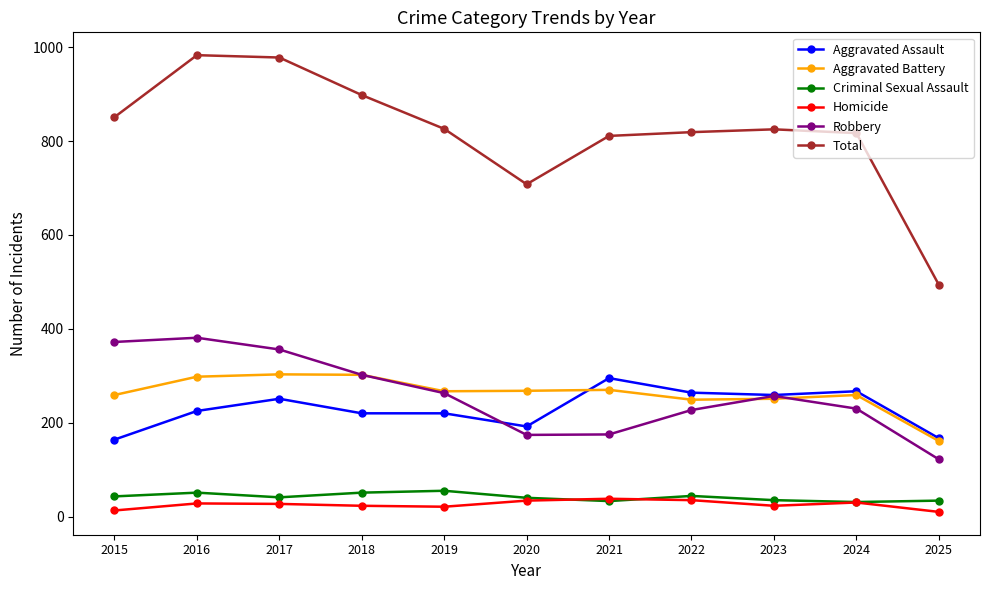

At how many categories does at least one series exceed 89?

11